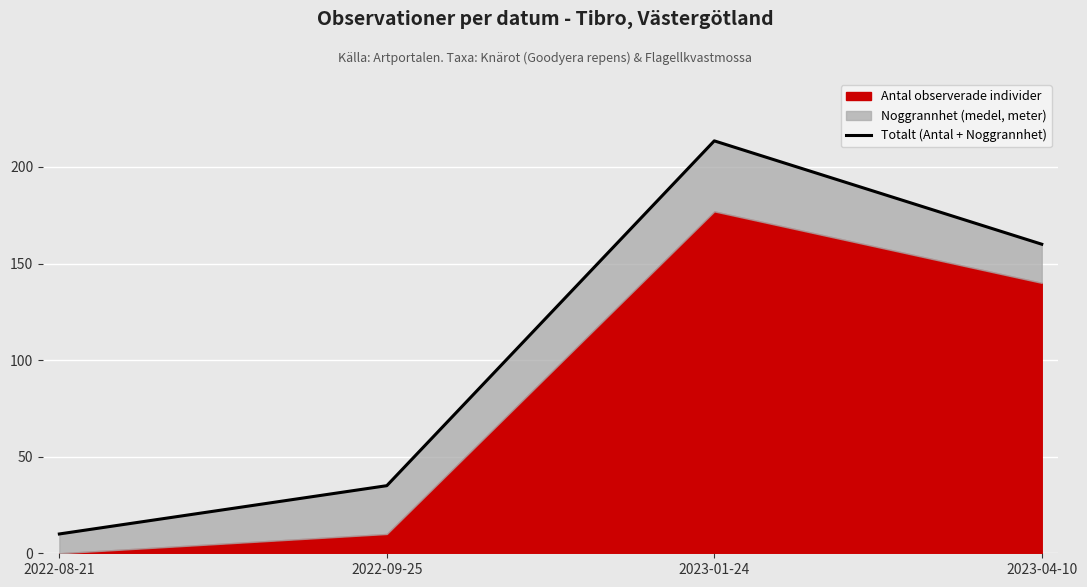

True or false: there are more than 2 points higher than both neighbors.

False